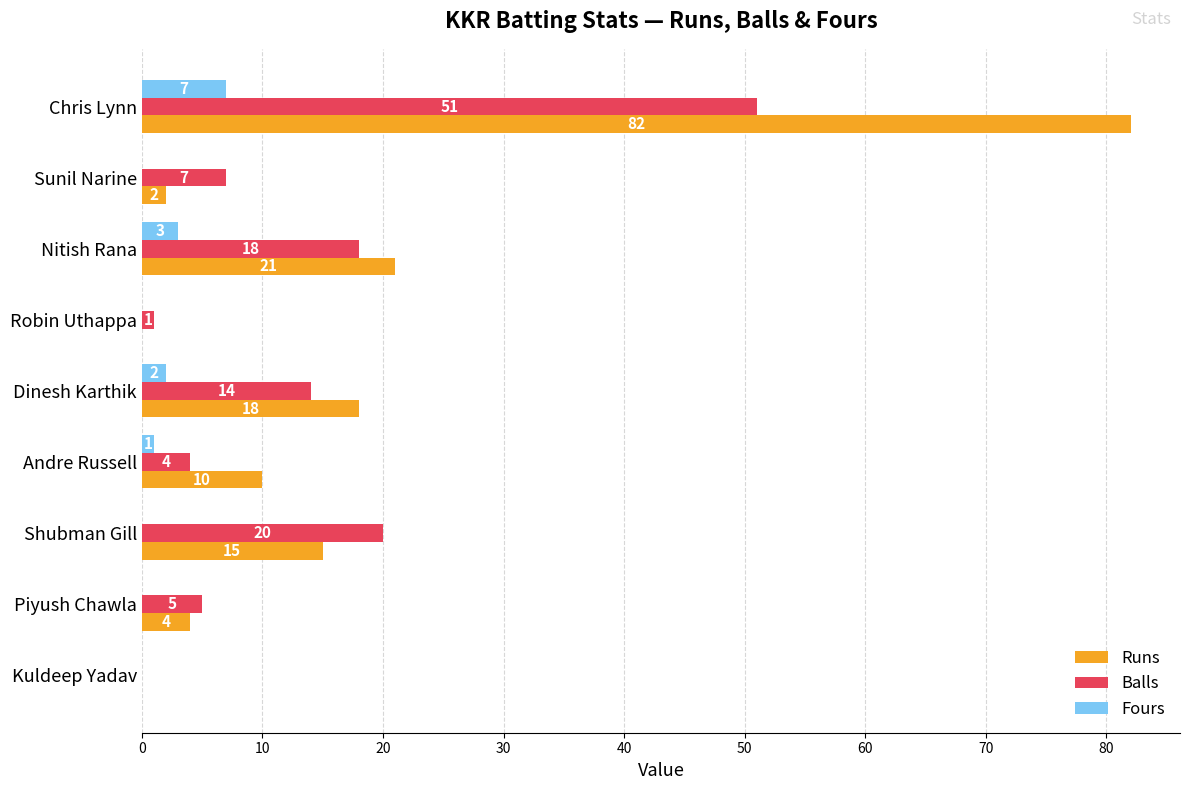

Count the number of data series in this chart.

3